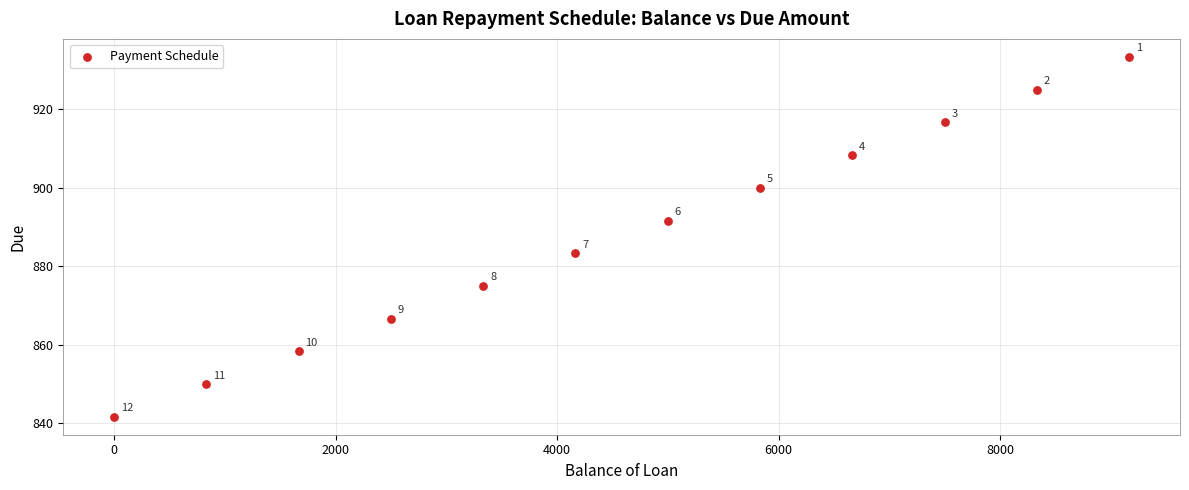

What Y value in the scatter plot is closest to 887?

883.3